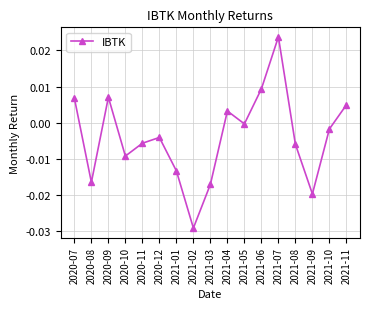

The chart shows a value of 0.0 at 2020-07. True or false?

True